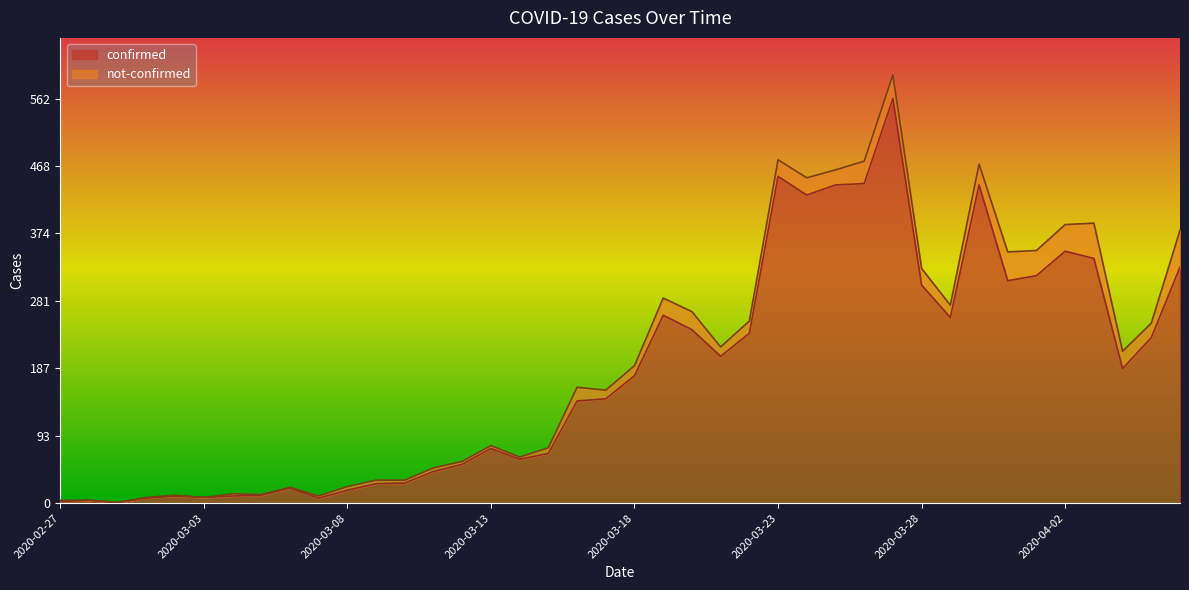

The value at 2020-02-29 is 1. True or false?

True